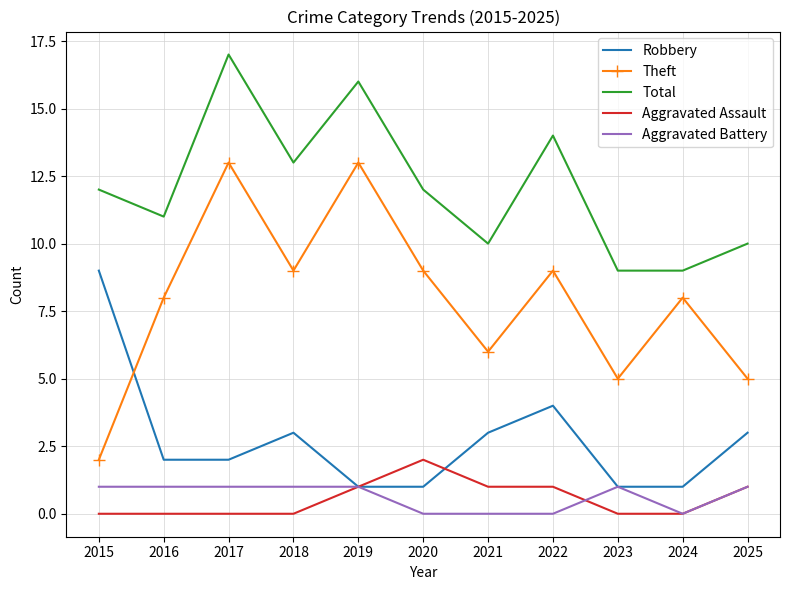

What is the greatest value displayed?

17